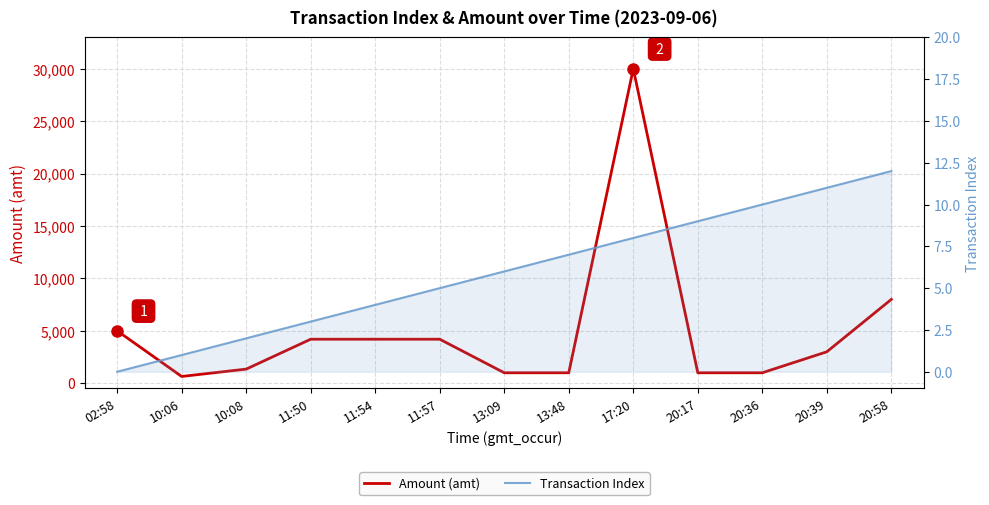

True or false: Transaction Index has a value of 15 at 20:39.

False